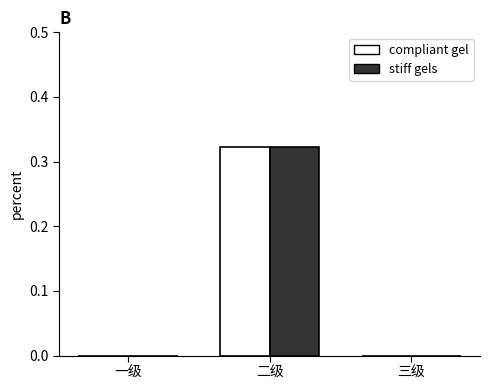

The value of stiff gels at 三级 is 0.2. True or false?

False